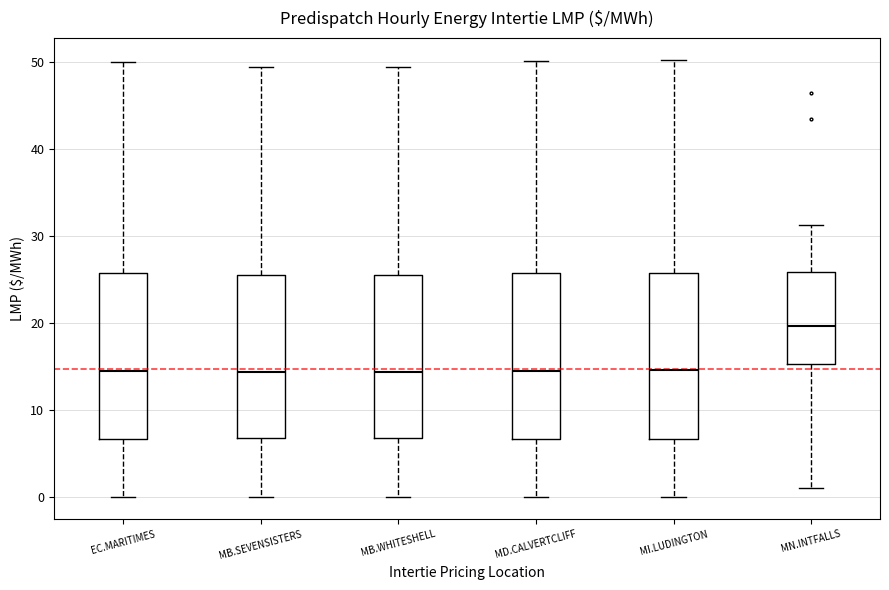

Reading left to right, read every box against the y-axis: the position of its median line, the range the box covers, and the ends of its whiskers. The values are not printed on the chart, so give them approximately, as read against the axis.

EC.MARITIMES: median 15, box 7 to 26, whiskers 0 to 50
MB.SEVENSISTERS: median 14, box 7 to 26, whiskers 0 to 49
MB.WHITESHELL: median 14, box 7 to 26, whiskers 0 to 49
MD.CALVERTCLIFF: median 15, box 7 to 26, whiskers 0 to 50
MI.LUDINGTON: median 15, box 7 to 26, whiskers 0 to 50
MN.INTFALLS: median 20, box 15 to 26, whiskers 1 to 31